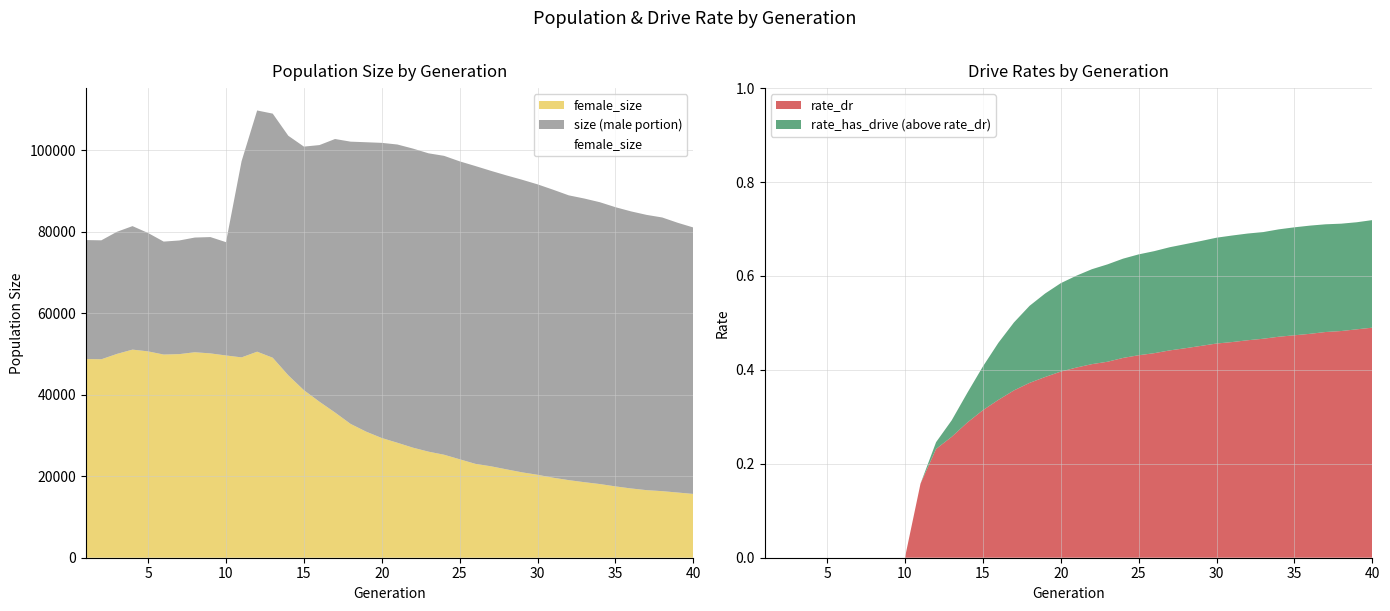

Between 20 and 15, which is larger?

20